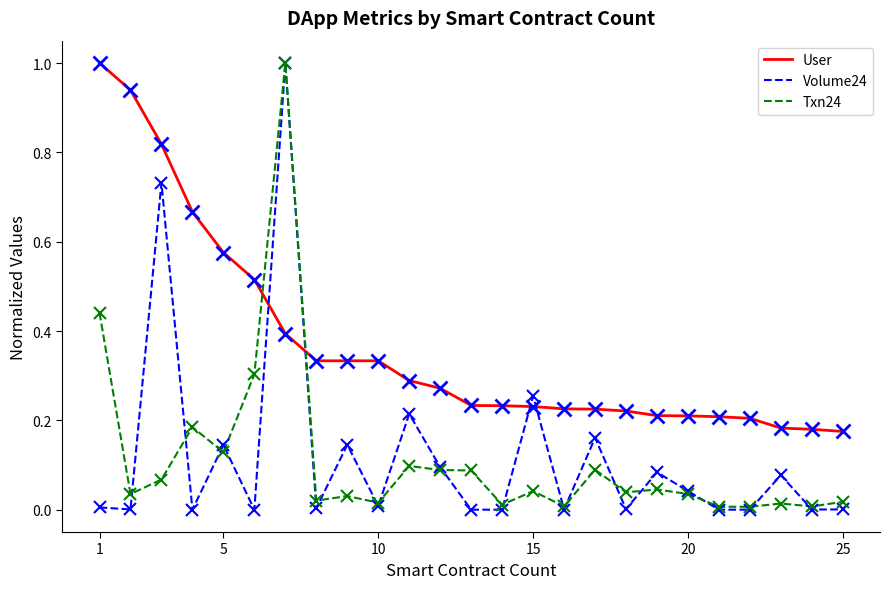

True or false: User and Txn24 cross at least once.

True